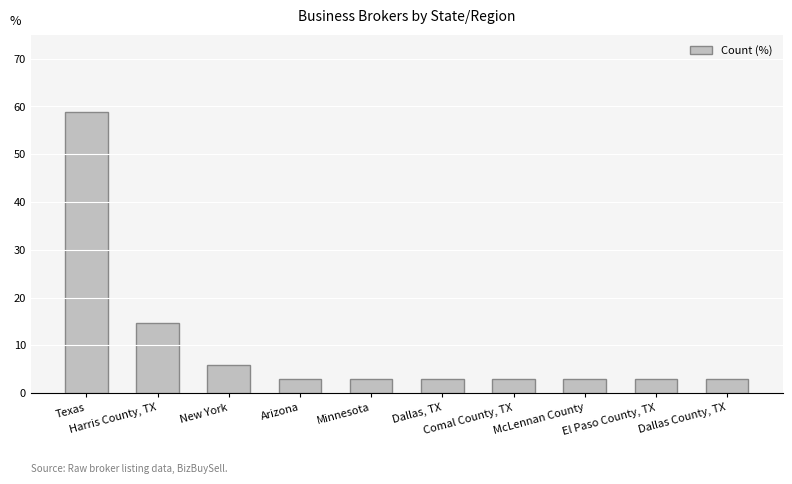

What is the greatest value displayed?

58.8